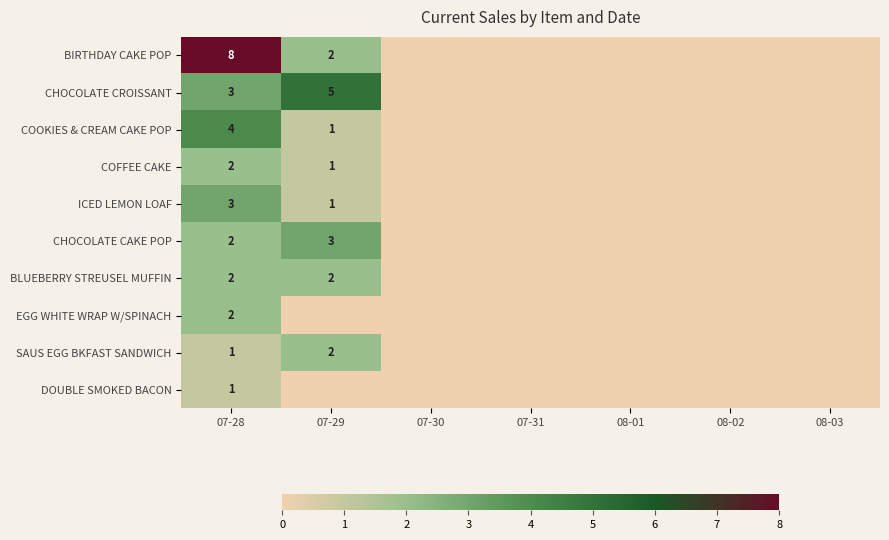

What is the highest value of the DOUBLE SMOKED BACON series?

1